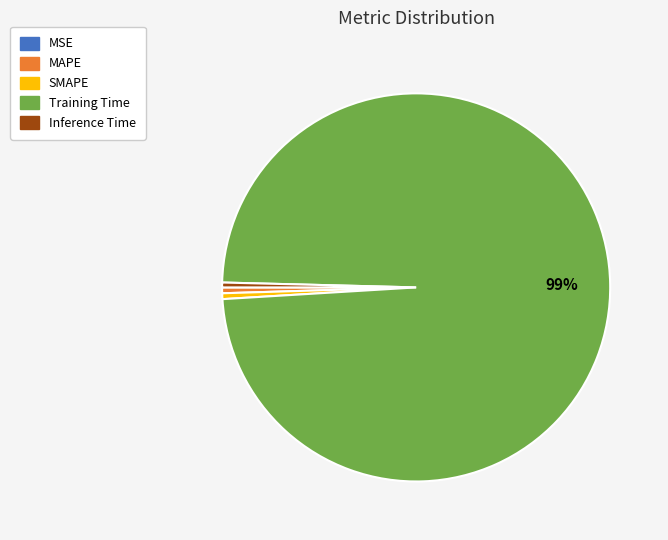

Which has a higher value, Training Time or SMAPE?

Training Time